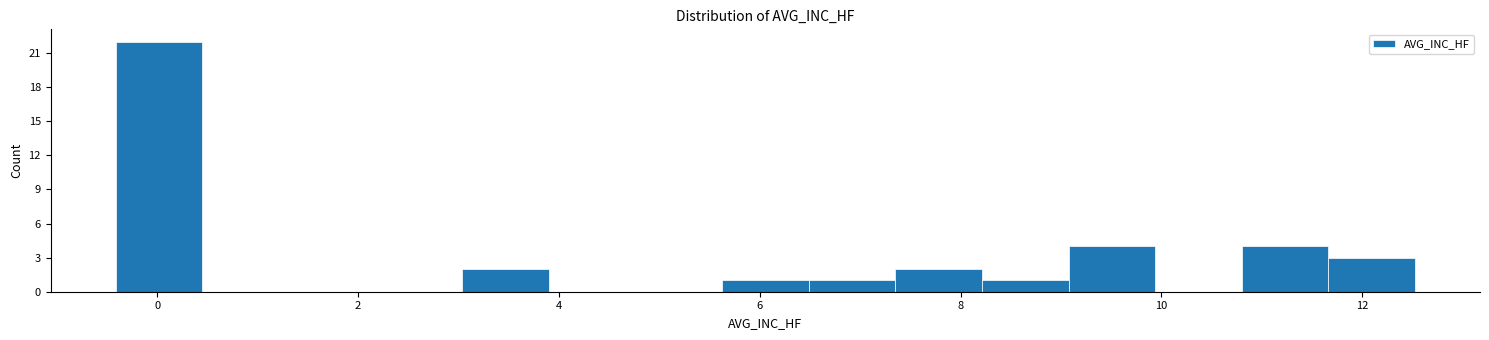

Reading left to right, transcribe this chart: for each bar, give the range it covers on the x-axis and its height. Neither the bar edges nor the heights are printed on the chart, so give them approximately, as read against the axes.

-0.4 to 0.4: 22
0.4 to 1.4: 0
1.4 to 2.2: 0
2.2 to 3.0: 0
3.0 to 3.8: 2
3.8 to 4.8: 0
4.8 to 5.6: 0
5.6 to 6.4: 1
6.4 to 7.4: 1
7.4 to 8.2: 2
8.2 to 9.0: 1
9.0 to 10.0: 4
10.0 to 10.8: 0
10.8 to 11.6: 4
11.6 to 12.6: 3